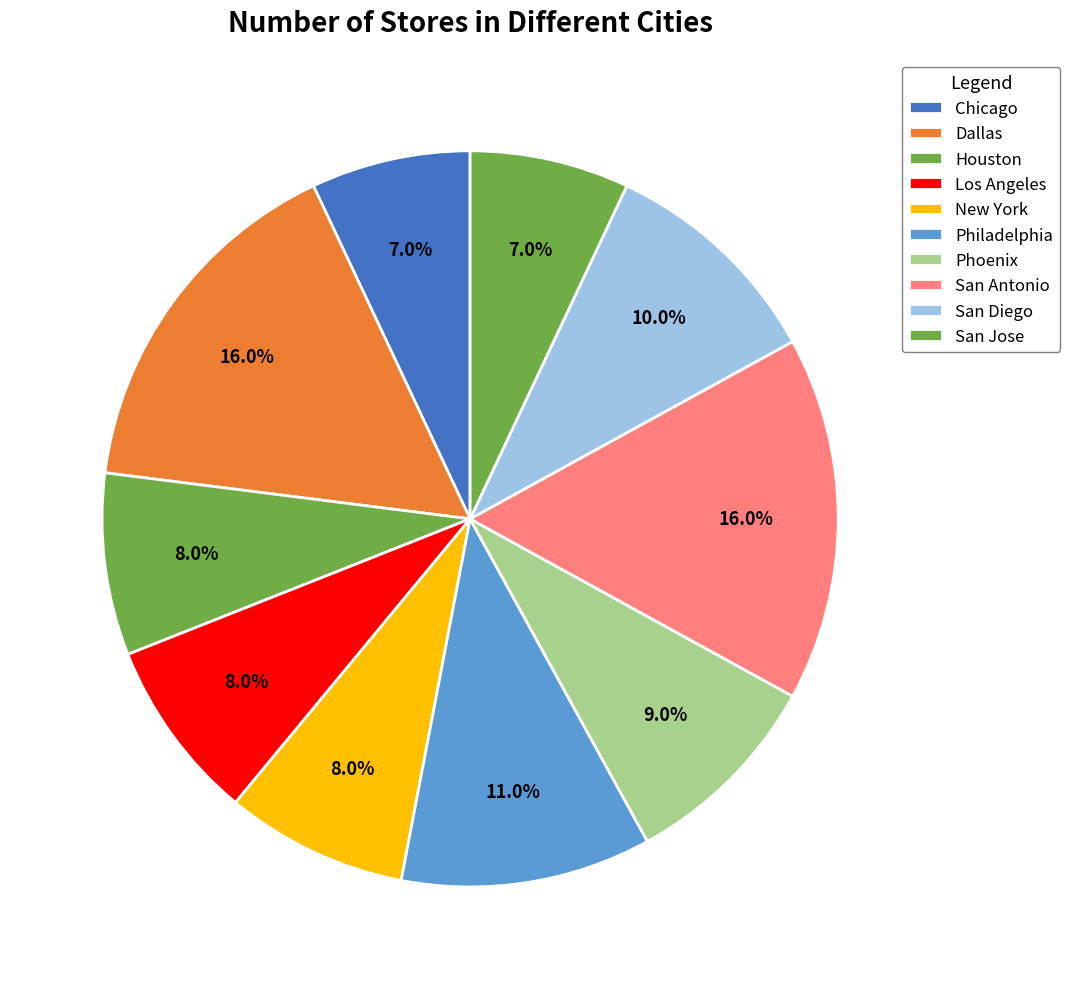

How many slices are in this pie chart?

10